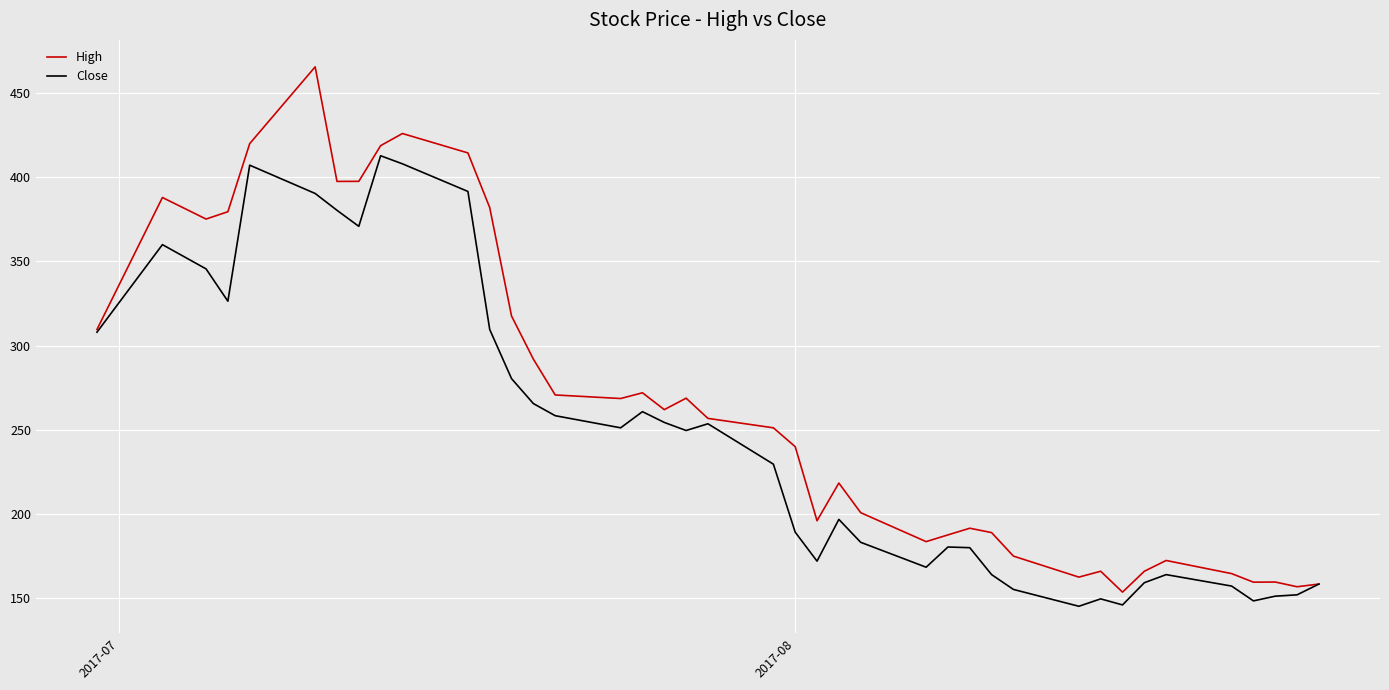

Is this an area chart (filled region under the line)?

No